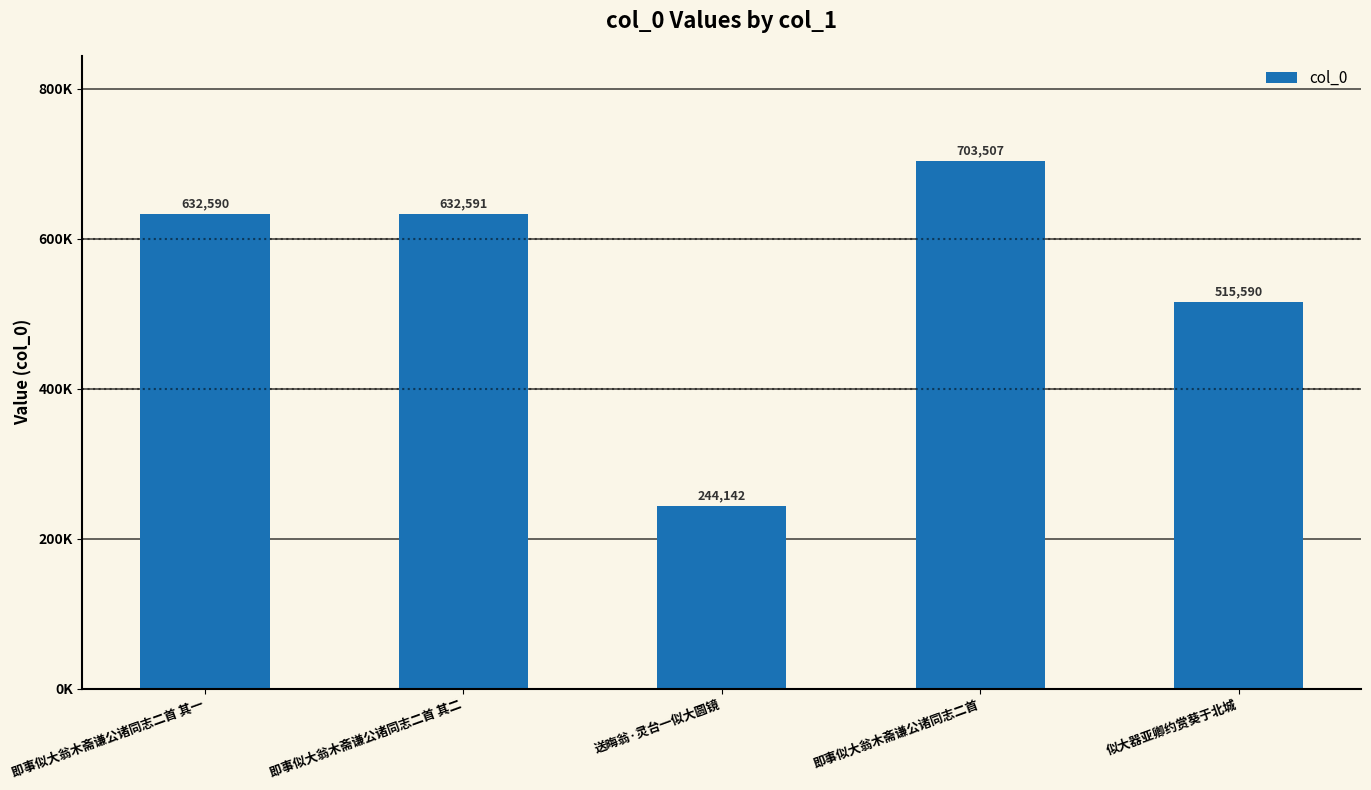

What is the average value?

545684